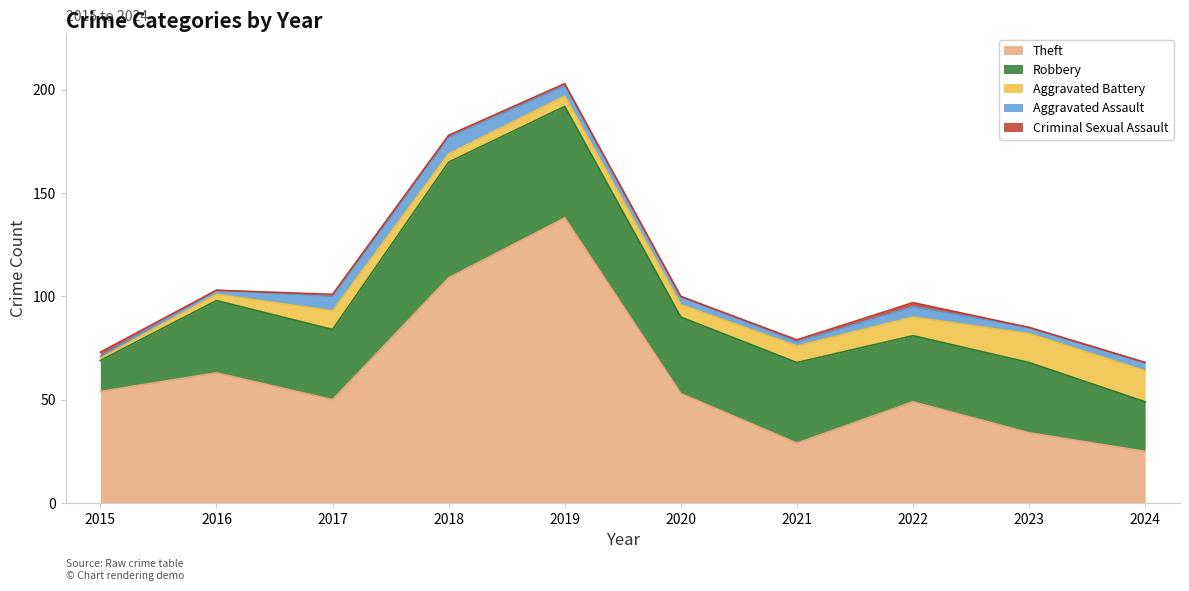

Rank the series by their maximum value, from highest to lowest.

Theft, Robbery, Aggravated Battery, Aggravated Assault, Criminal Sexual Assault